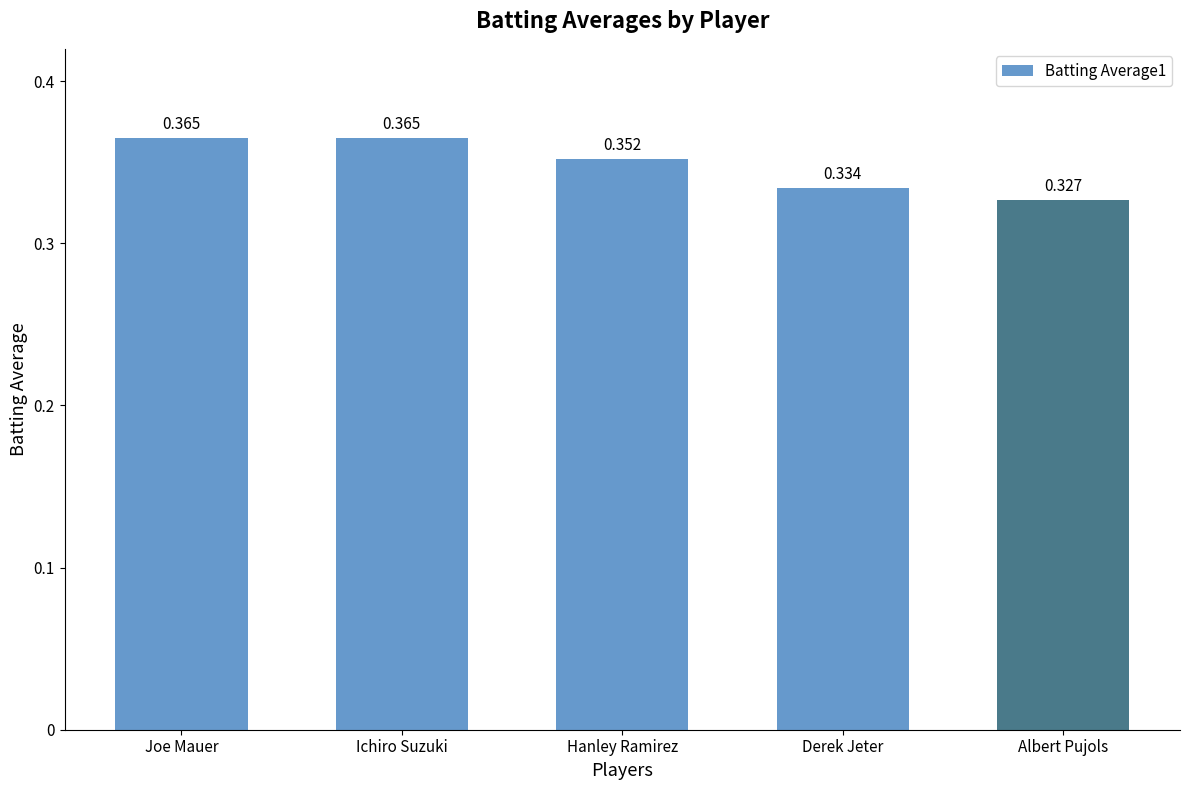

Where is the data nearest to the value 0?

Albert Pujols